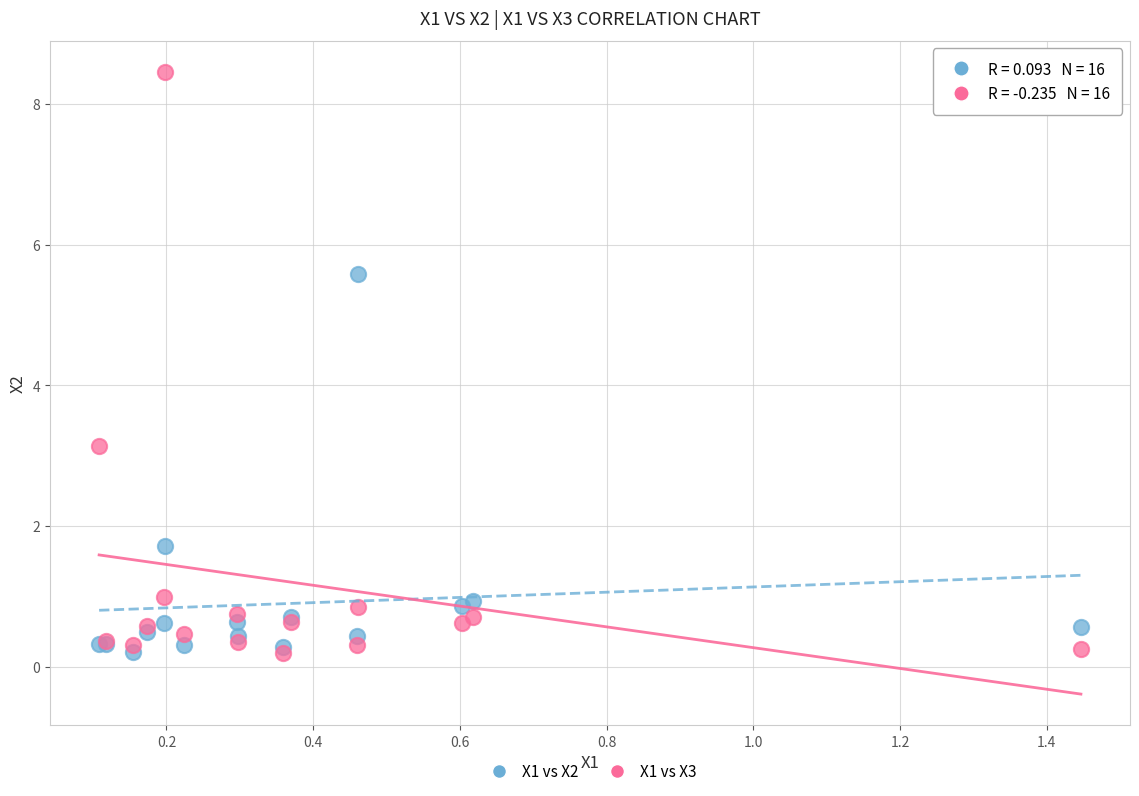

Which series reaches the maximum Y coordinate?

X1 vs X3